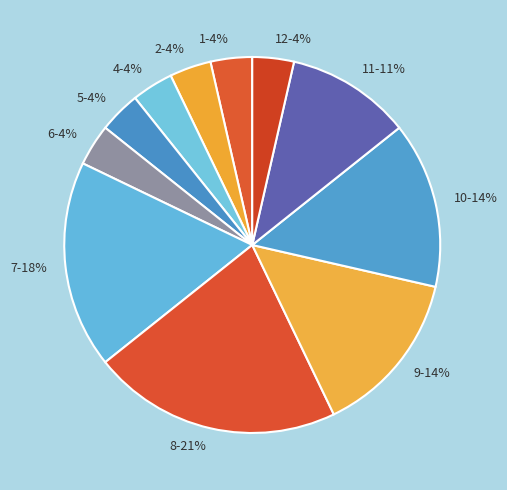

To the nearest percent, what is the average slice percentage?

9%